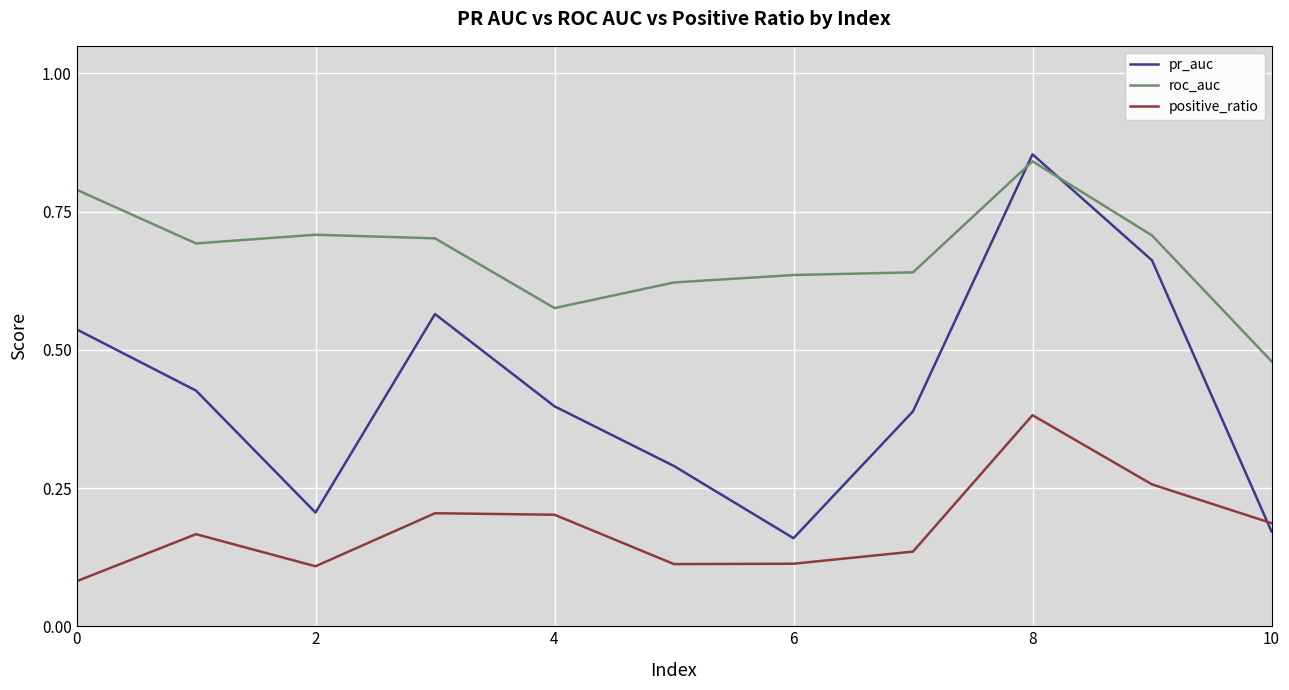

Which series has the largest total across all categories?

roc_auc